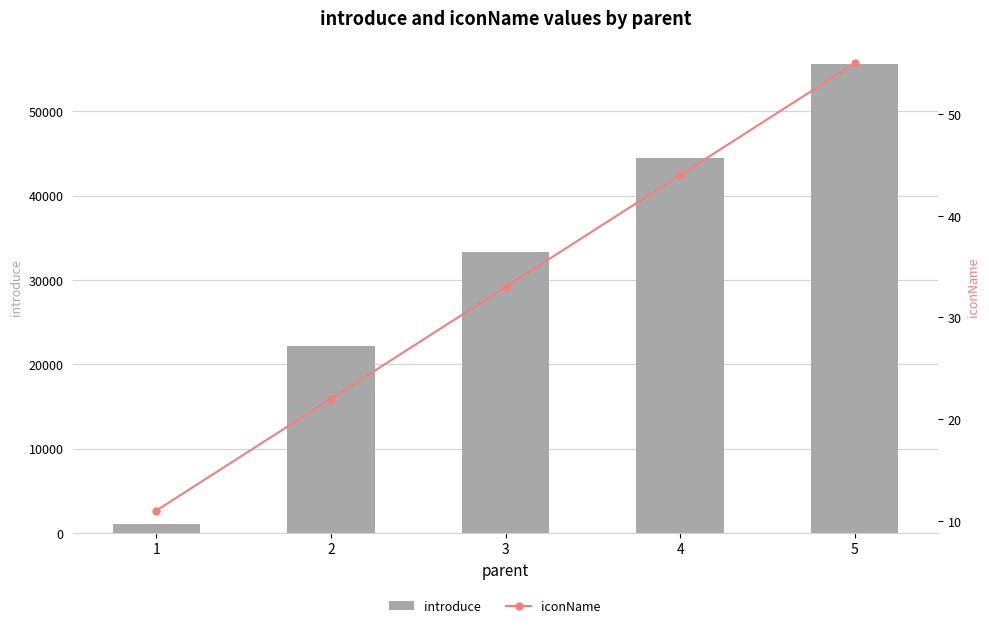

True or false: introduce has a value of 33333 at 3.

True